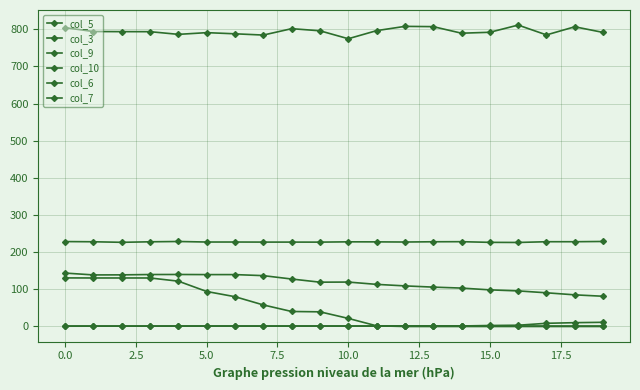

Where is col_6 nearest to the value 65?

15.0